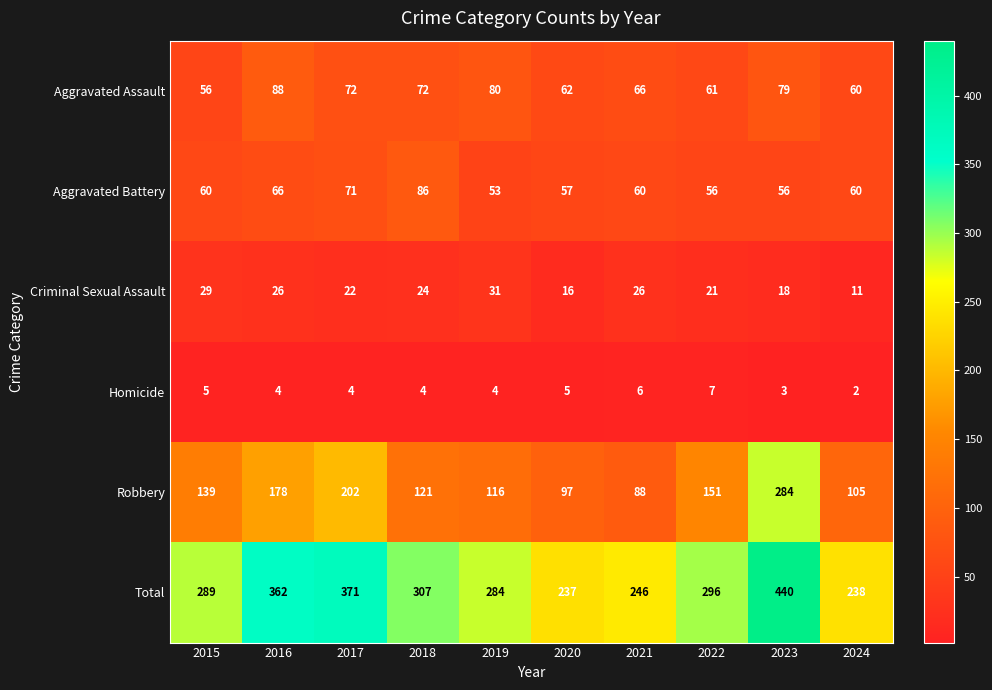

The Aggravated Battery series shows 29 at 2020. True or false?

False